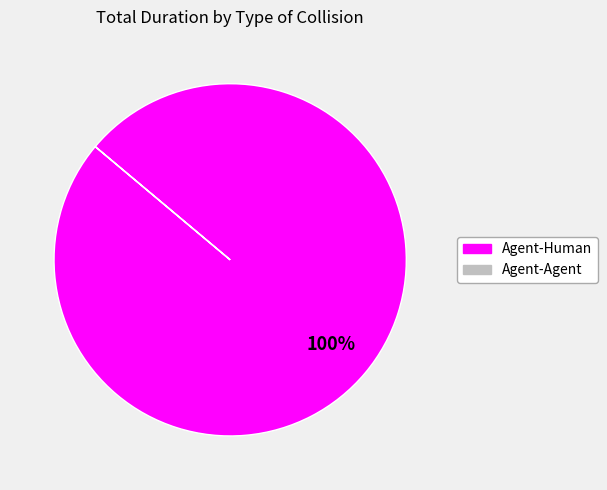

Which slice is the largest?

Agent-Human